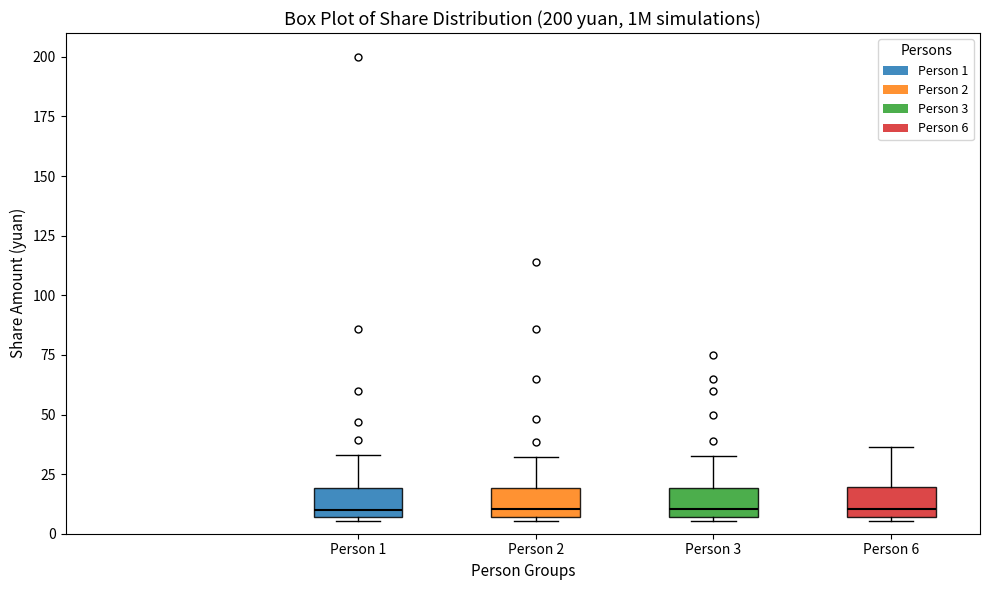

Reading left to right, read every box against the y-axis: the position of its median line, the range the box covers, and the ends of its whiskers. The values are not printed on the chart, so give them approximately, as read against the axis.

Person 1: median 10, box 5 to 20, whiskers 5 (just below the box's lower edge) to 35
Person 2: median 10, box 5 to 20, whiskers 5 (just below the box's lower edge) to 30
Person 3: median 10, box 5 to 20, whiskers 5 (just below the box's lower edge) to 35
Person 6: median 10, box 5 to 20, whiskers 5 (just below the box's lower edge) to 35